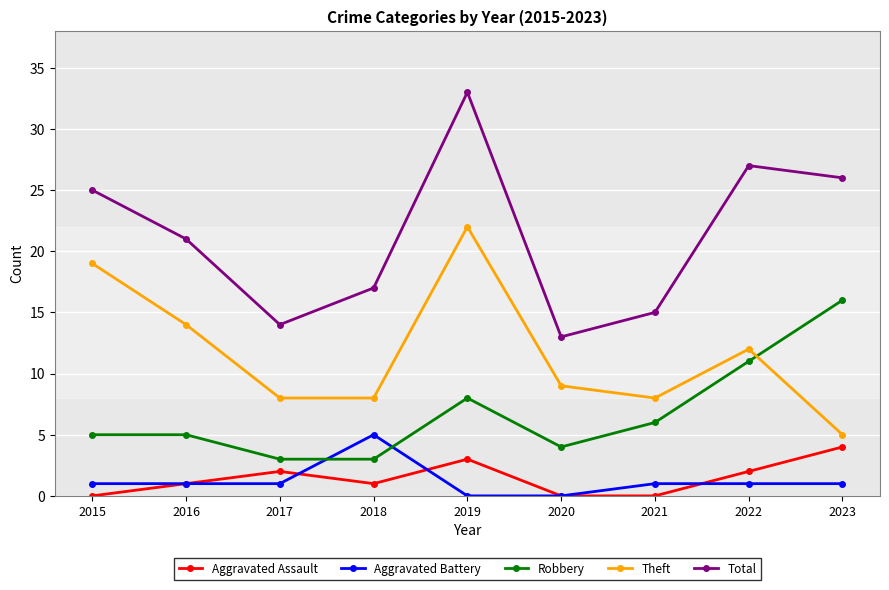

How many lines are shown in the chart?

5